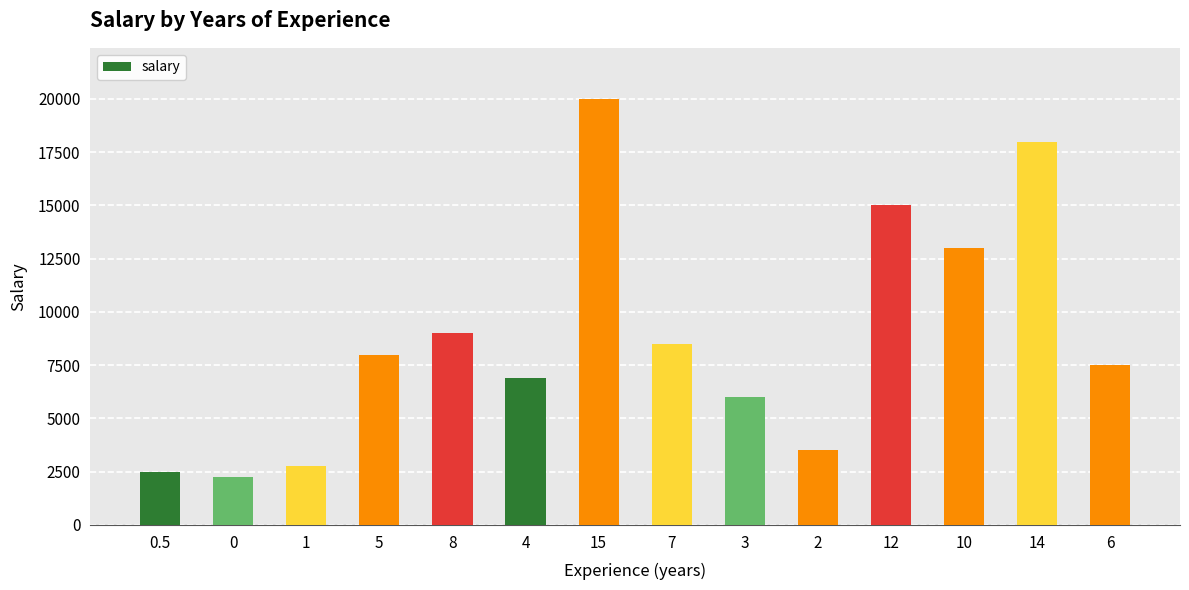

True or false: the data shows 17073 at 10.

False